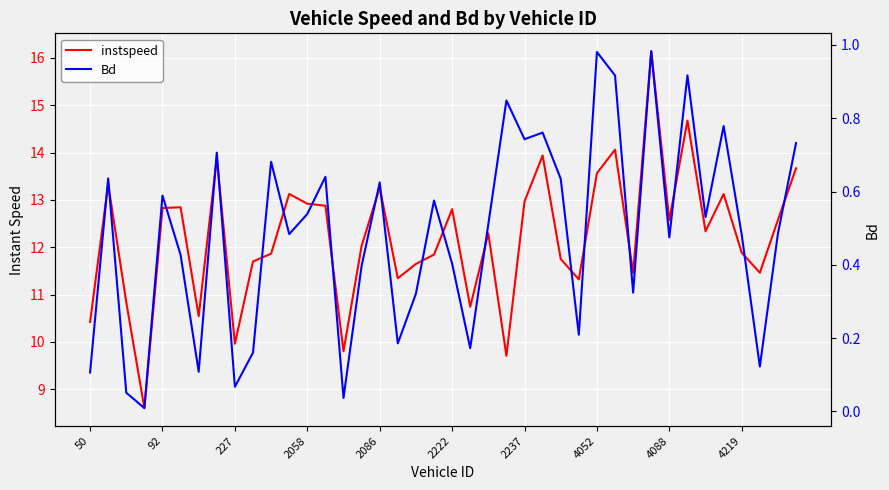

What is the difference between the maximum and minimum values in the Bd series?

1.0